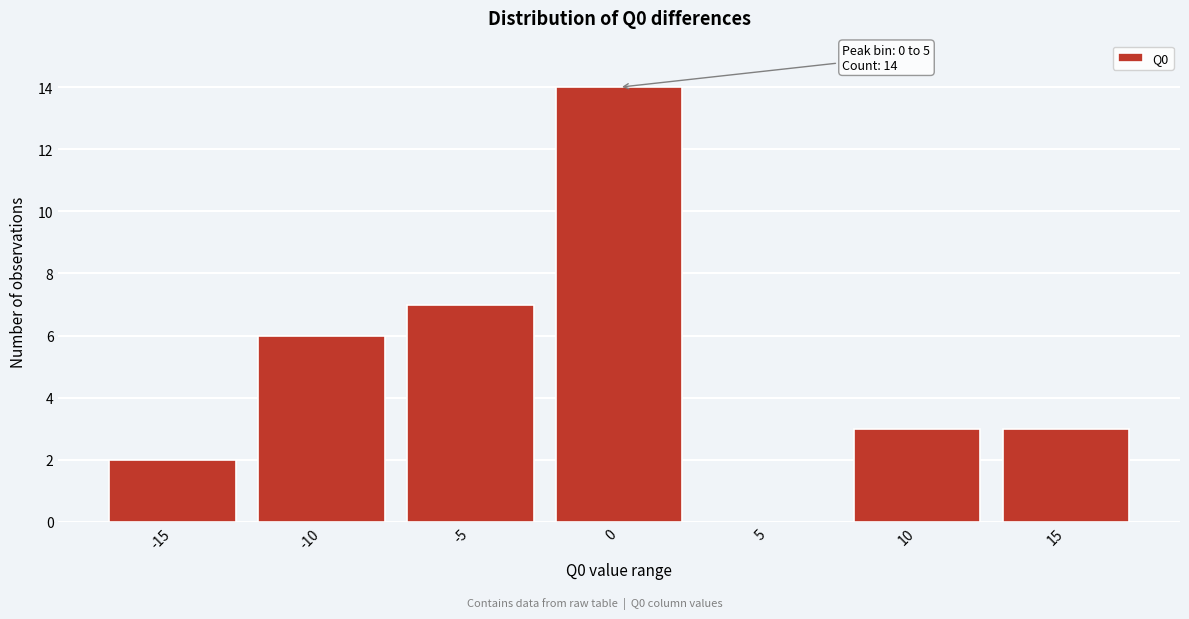

Reading left to right, list all the values displayed in this chart.

-15=2	-10=6	-5=7	0=14	5=0	10=3	15=3